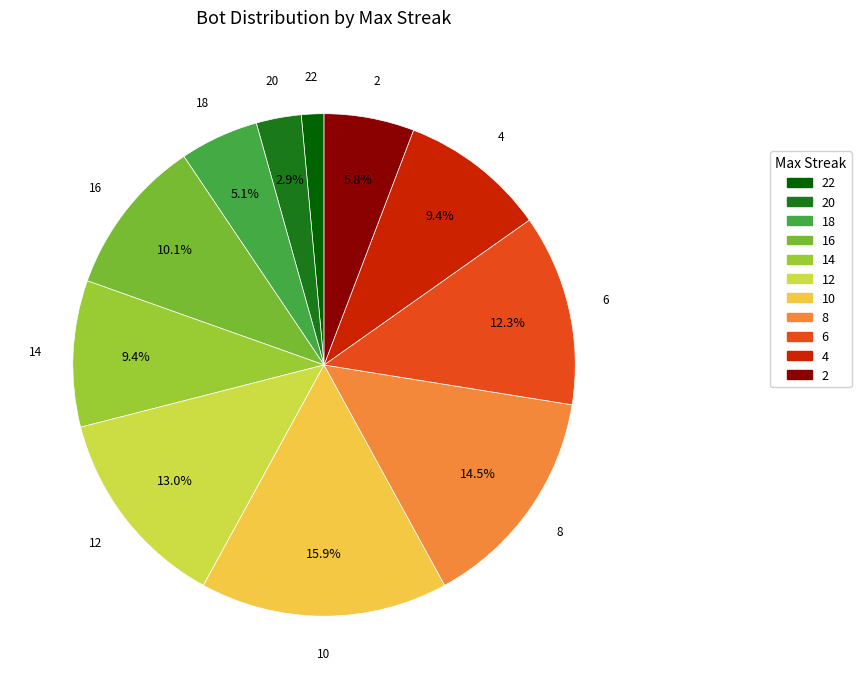

To the nearest percent, what is the difference between the 8 and 6 slice percentages?

2%